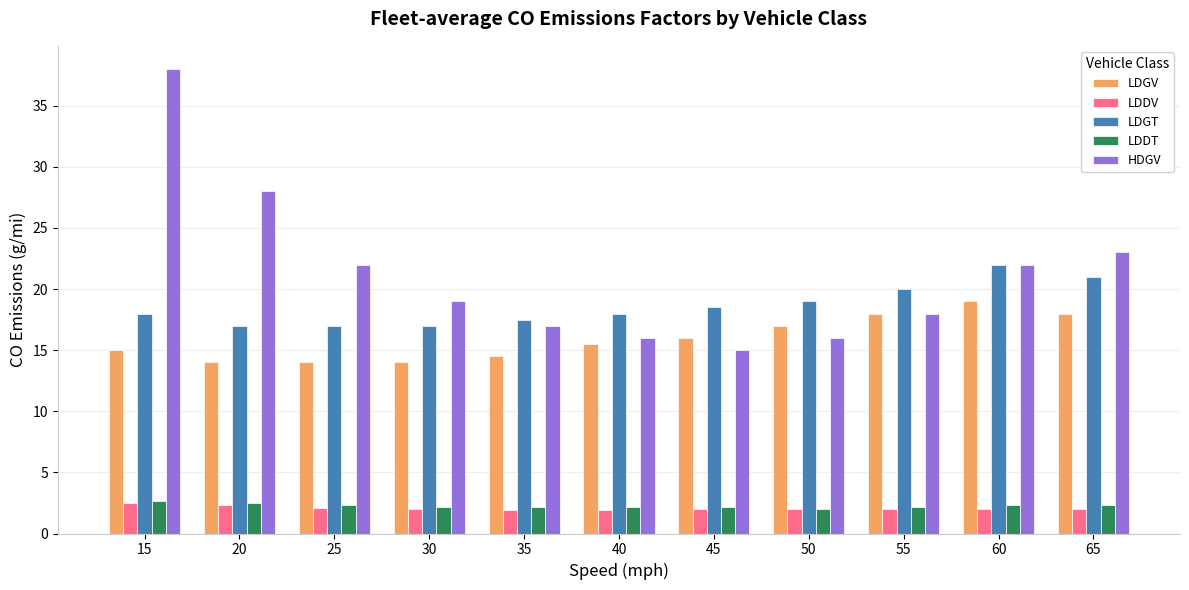

What is the value of the HDGV bar at the 9th from the left?

18.0